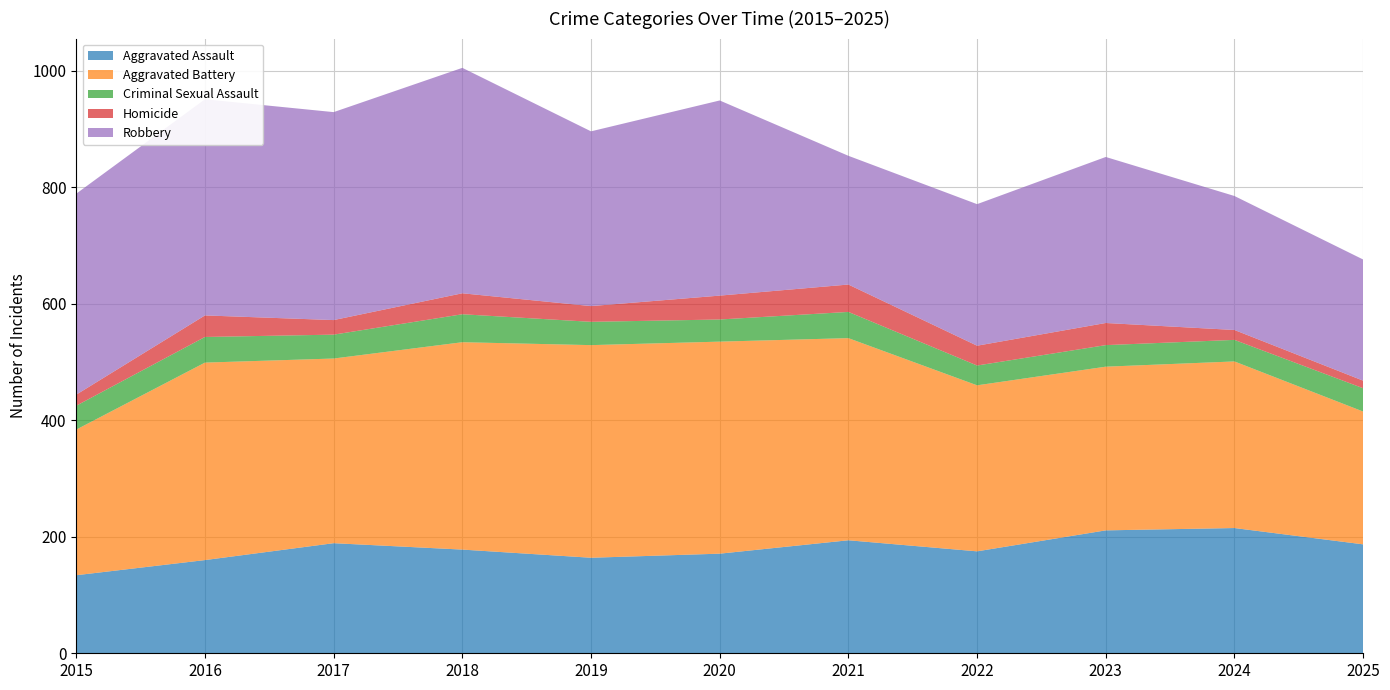

Reading left to right, transcribe all the data shown in this chart.

Aggravated Assault: 134	160	189	178	164	171	194	175	211	215	187
Aggravated Battery: 250	339	317	356	365	364	347	285	281	286	228
Criminal Sexual Assault: 41	44	41	48	40	38	45	34	37	37	40
Homicide: 19	37	25	36	27	41	47	34	38	17	13
Robbery: 345	371	357	387	300	335	221	243	285	230	208